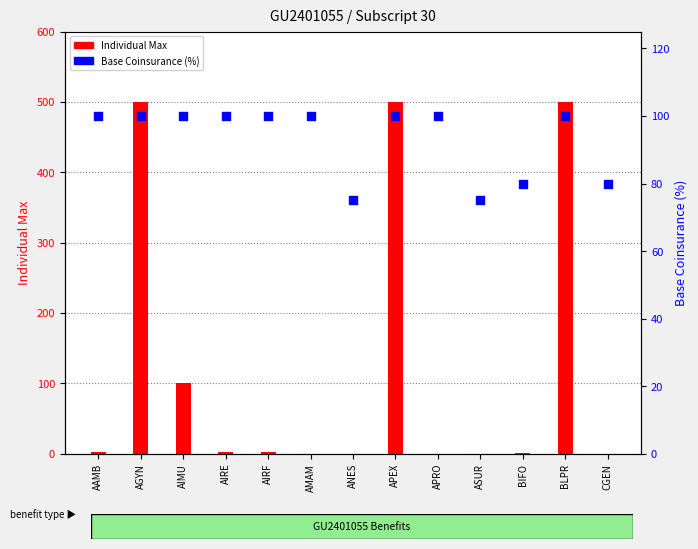

What is the total value across all series at AIRE?

102